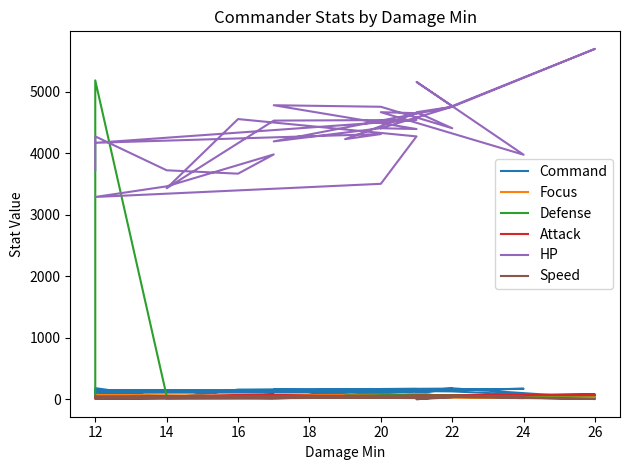

Between 12 and 26, which is larger?

12